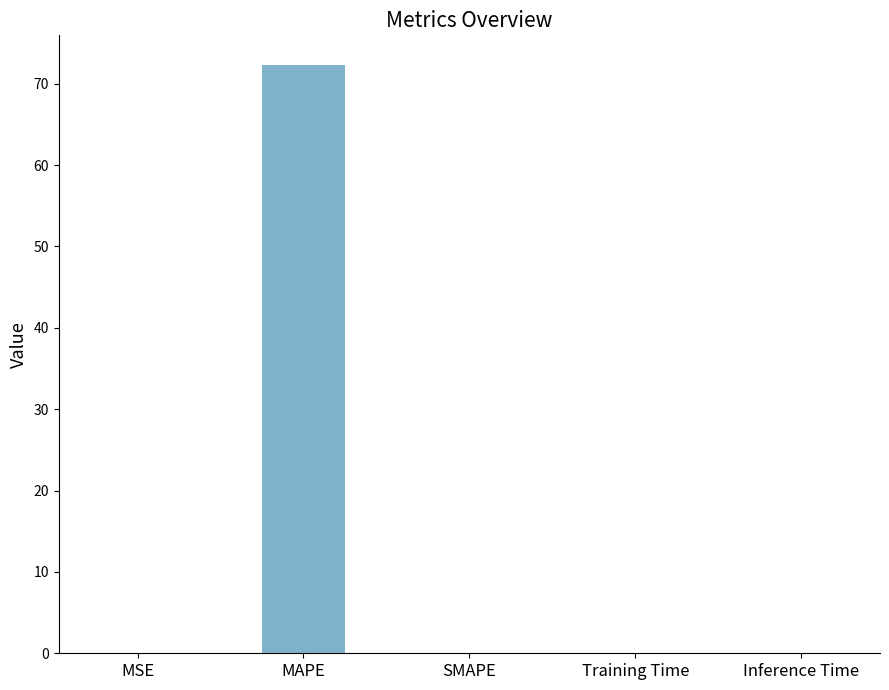

What is the difference between the values at MAPE and MSE?

72.3